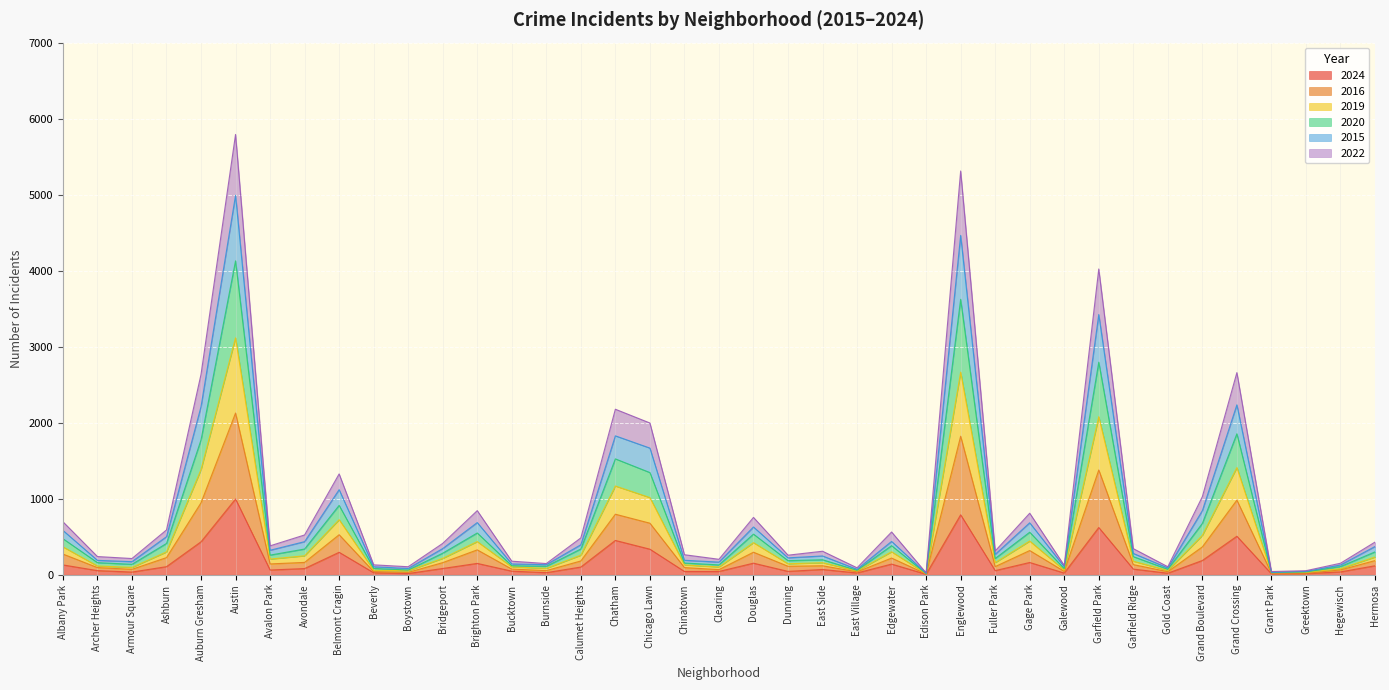

What is the label of the 36th point from the left?

Grant Park